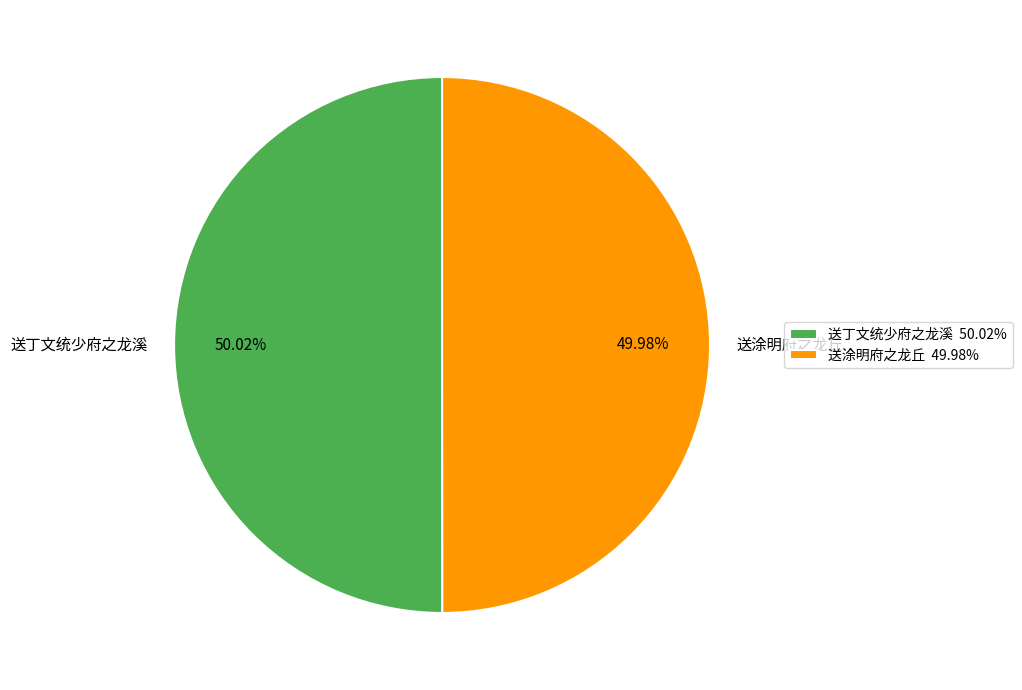

What is the ratio of the value at 送涂明府之龙丘 to the value at 送丁文统少府之龙溪?

1.0